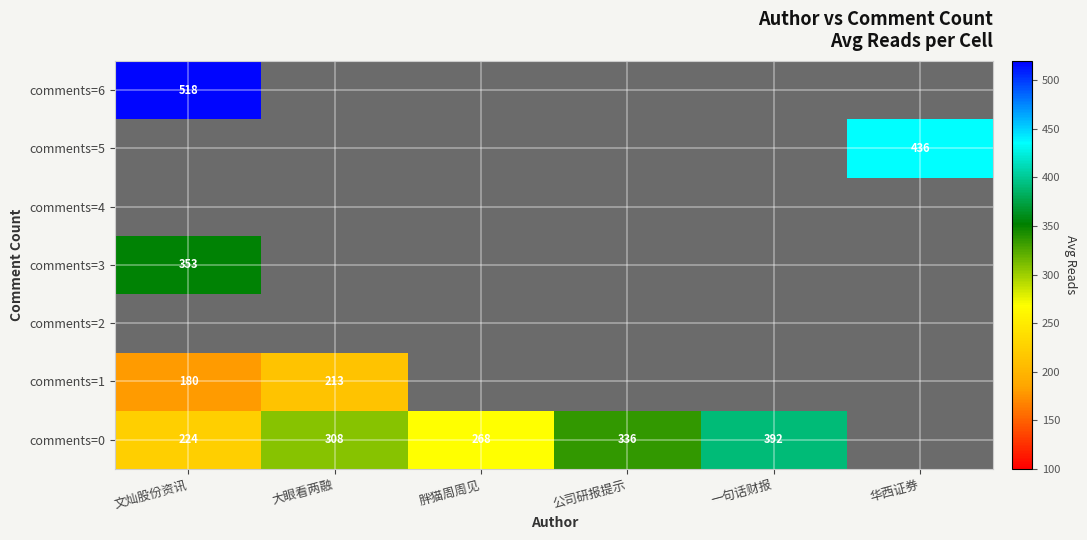

What is the spread (max minus min) of values at 文灿股份资讯?

337.7